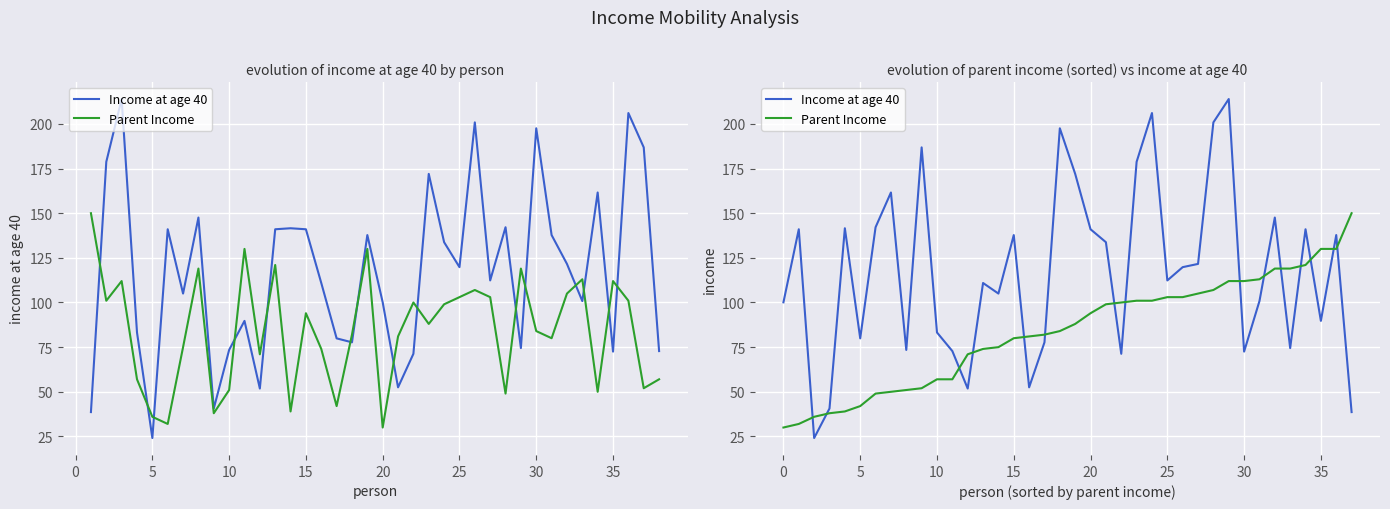

What value does the Income at age 40 series have at 25?

112.3